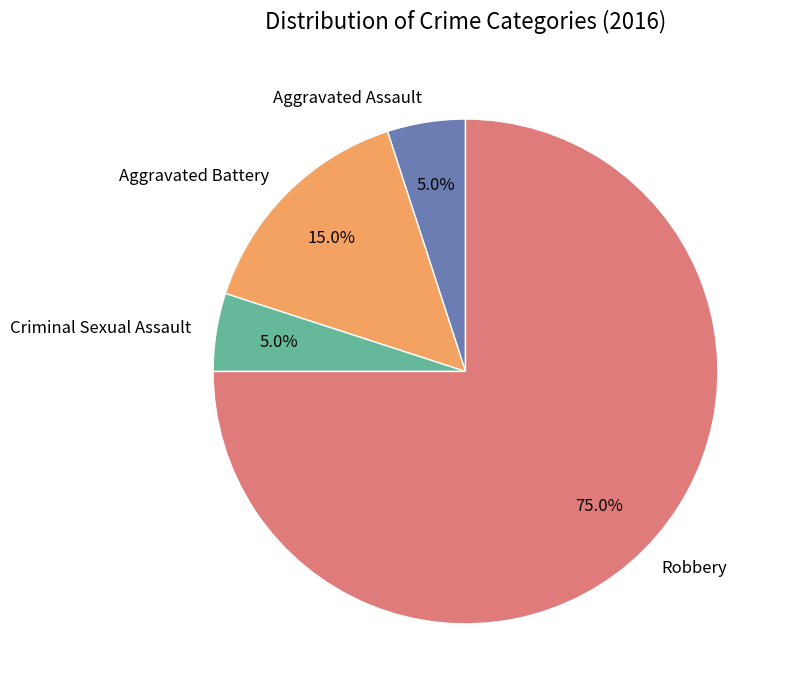

To the nearest percent, what is the difference between the Criminal Sexual Assault and Aggravated Battery slice percentages?

10%